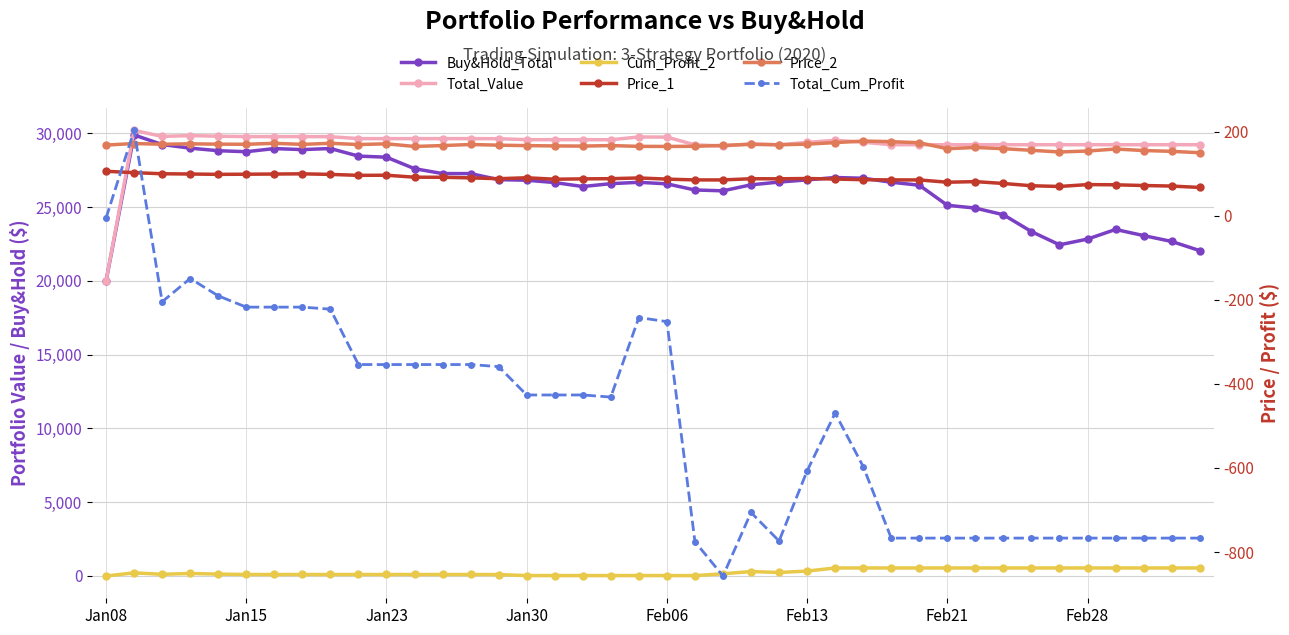

What is the difference between the Total_Value values at 19 and 12?

111.9